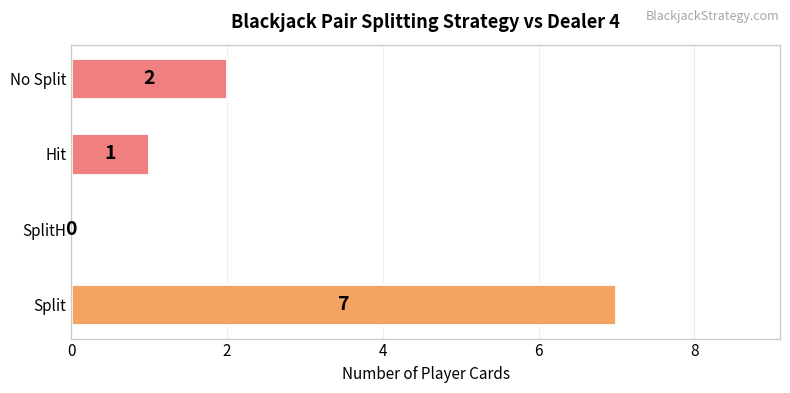

What is the sum of all values?

10